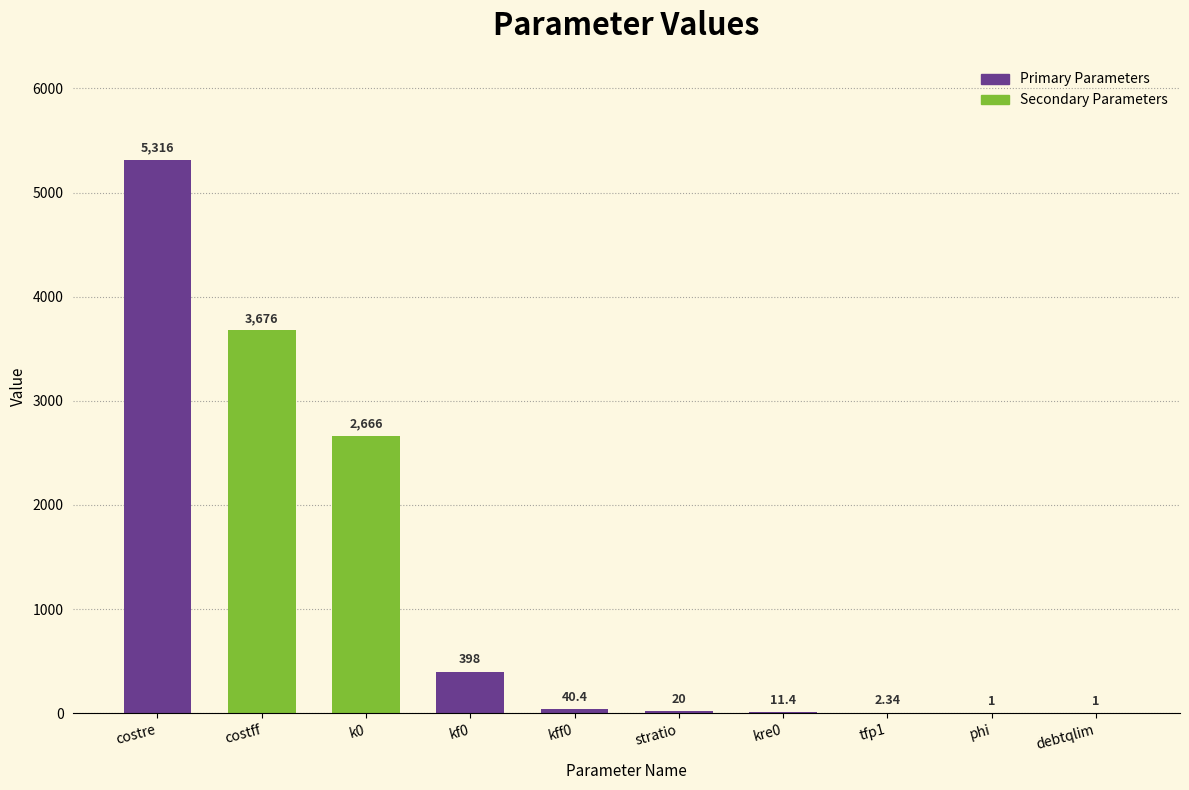

Where is the data nearest to the value 2658?

k0